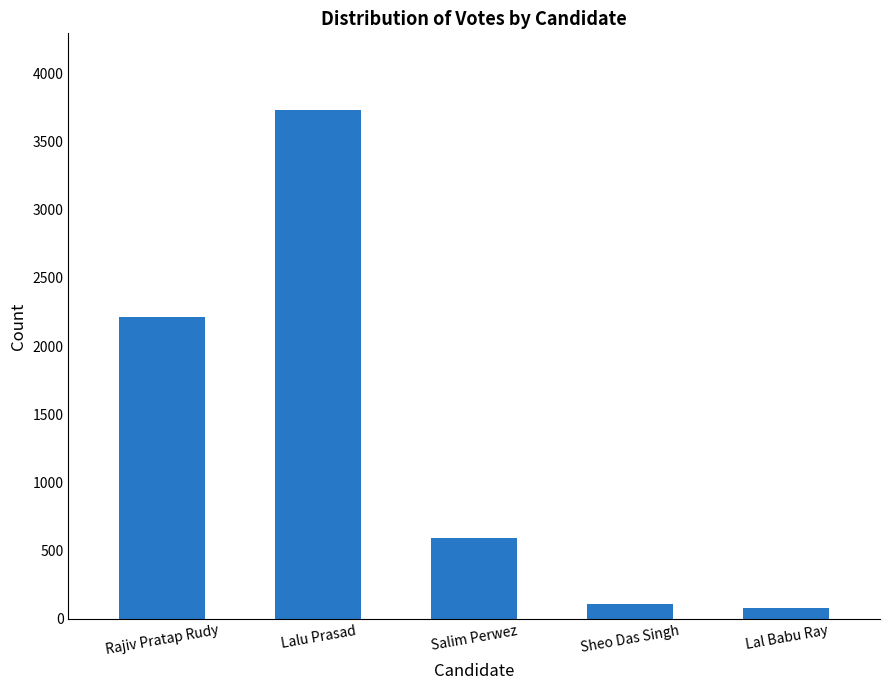

What is the difference between the maximum and second lowest values?

3624